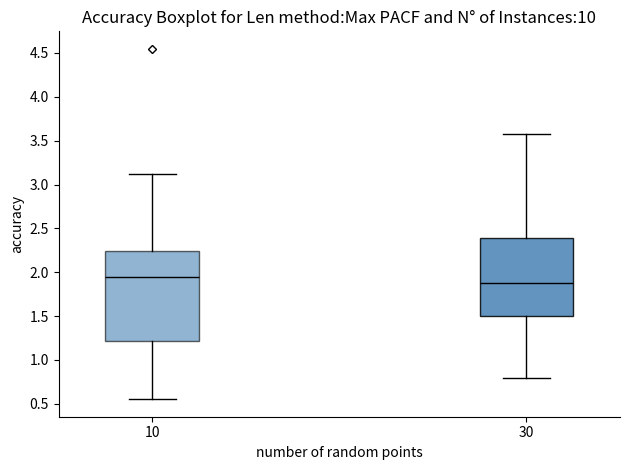

Reading left to right, transcribe this box plot: for each box, give where its median line is, the range the box spans, and where its two whiskers end, as read against the y-axis. The values are not printed on the chart, so give them approximately, as read against the axis.

10: median 1.95, box 1.20 to 2.25, whiskers 0.55 to 3.10
30: median 1.90, box 1.50 to 2.40, whiskers 0.80 to 3.55